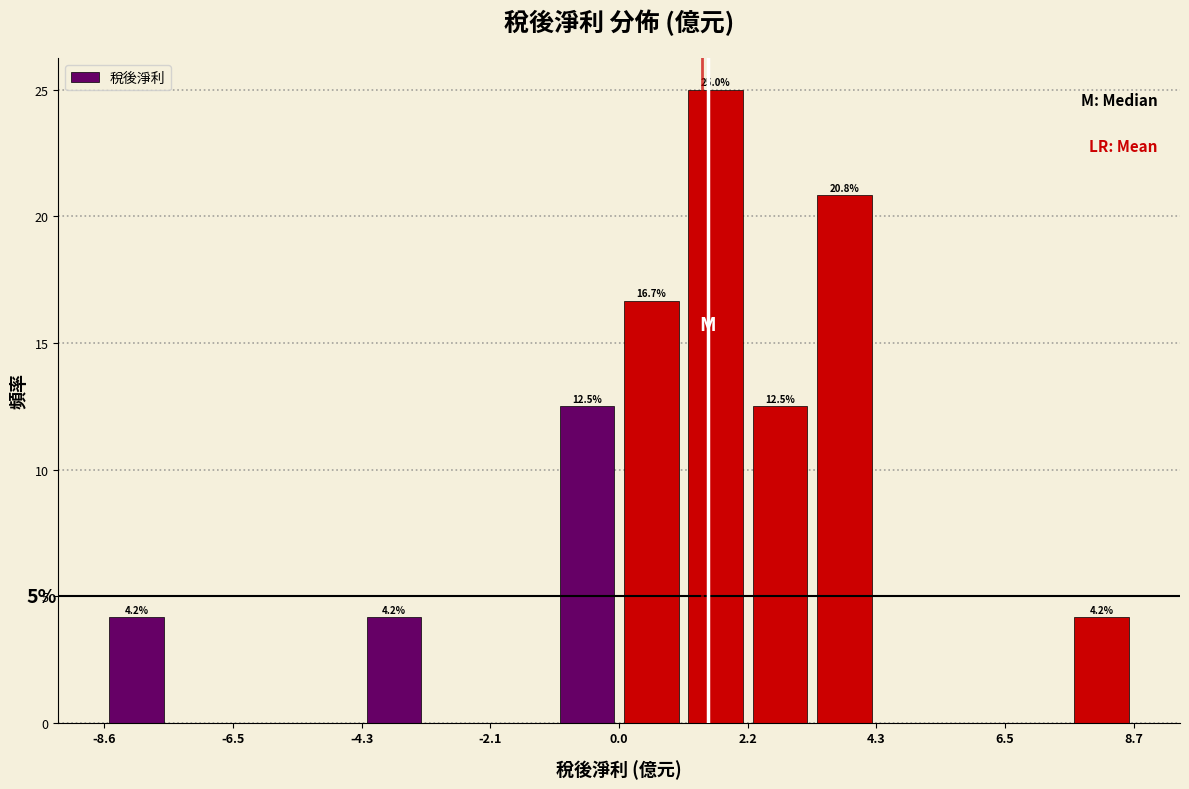

Read against the x-axis, roughly where is the centre of the tallest bar?

1.5